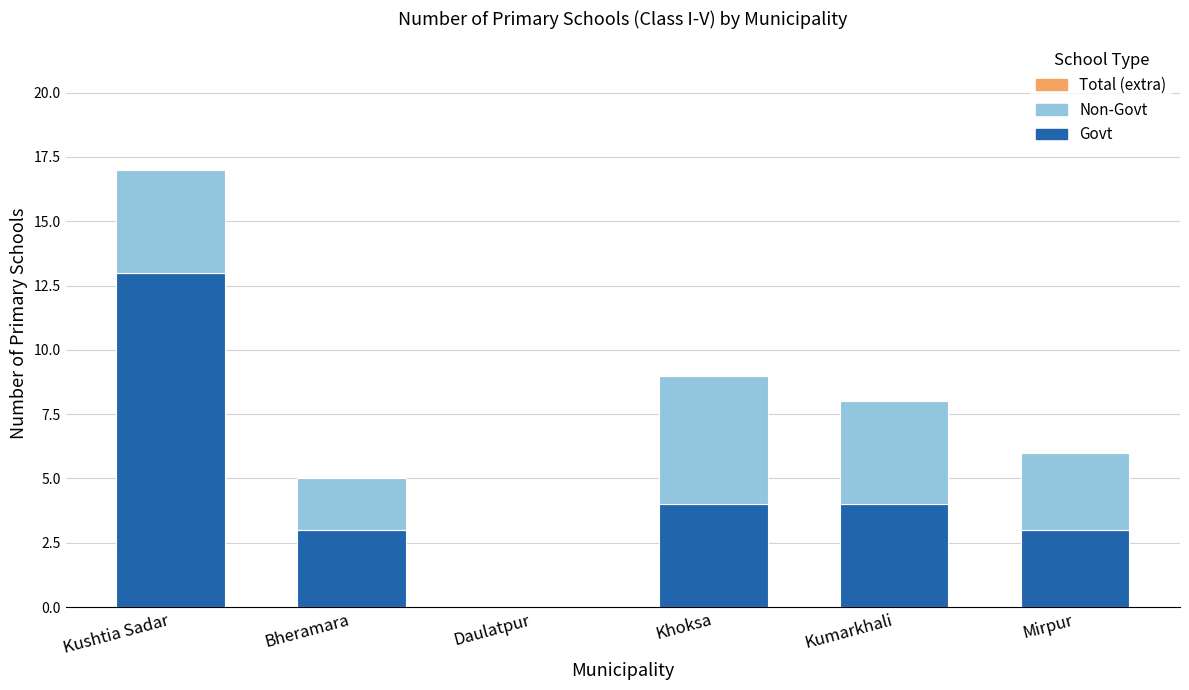

Reading left to right, transcribe the values for Govt.

Kushtia Sadar=13	Bheramara=3	Daulatpur=0	Khoksa=4	Kumarkhali=4	Mirpur=3